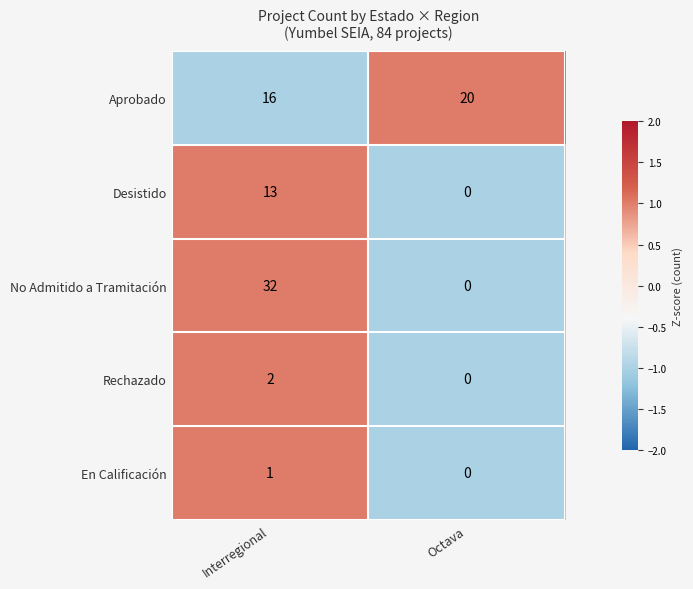

Which series changed the most between Interregional and Octava?

No Admitido a Tramitación